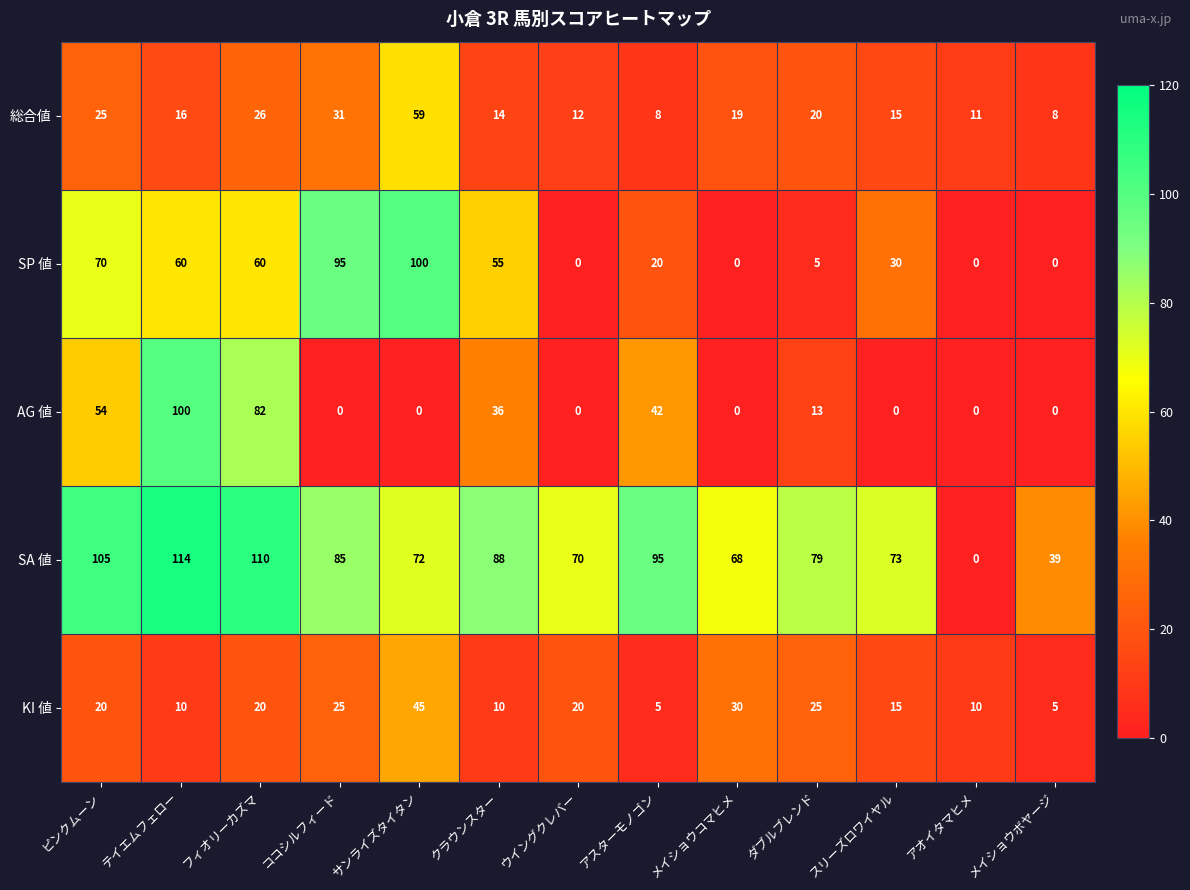

The SA 値 series shows 26 at ココシルフィード. True or false?

False